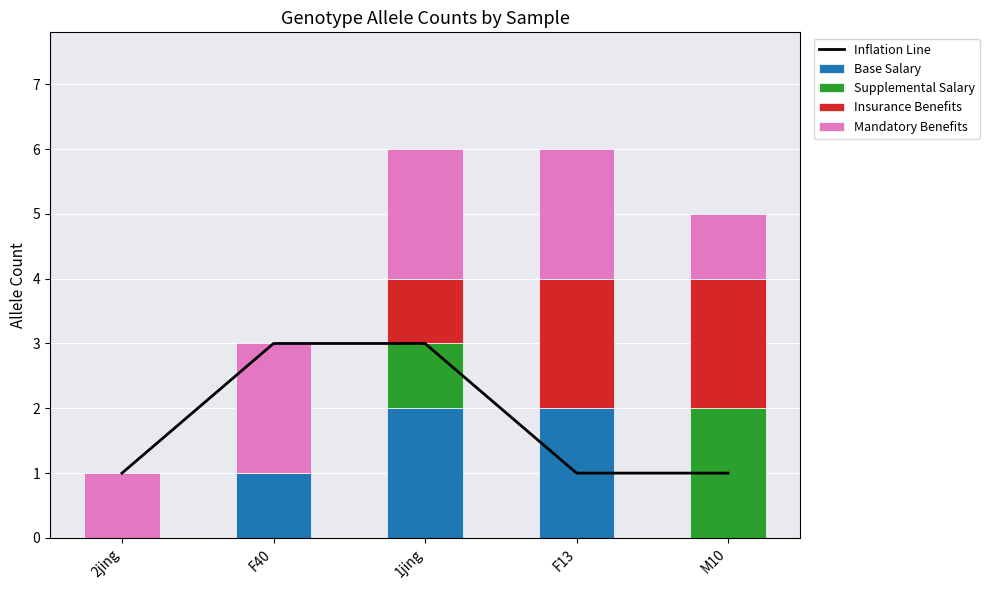

What is the value of the Mandatory Benefits bar at the 1st from the left?

1